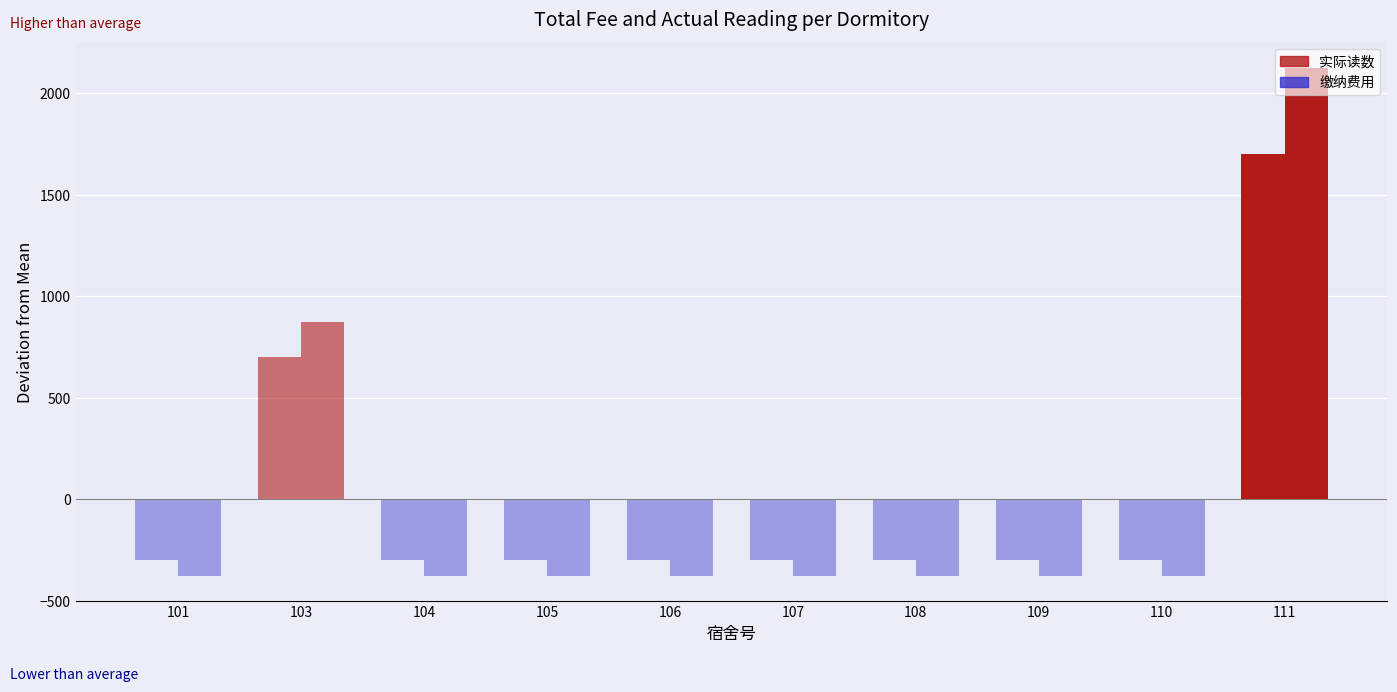

How many bars are there in total?

20